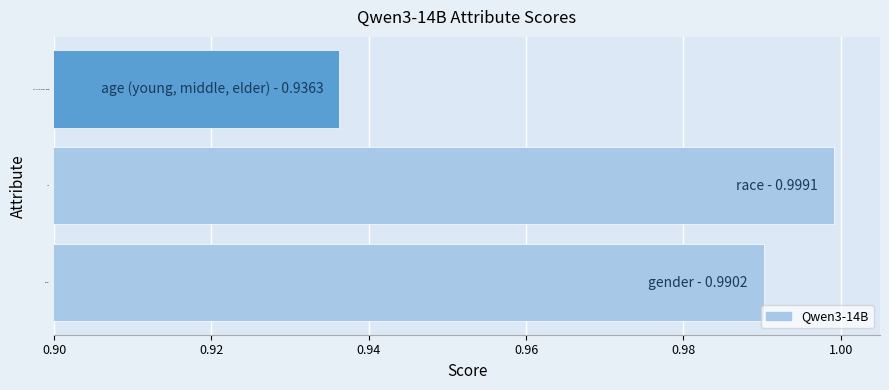

Which has a higher value, age (young, middle, elder) or gender?

gender